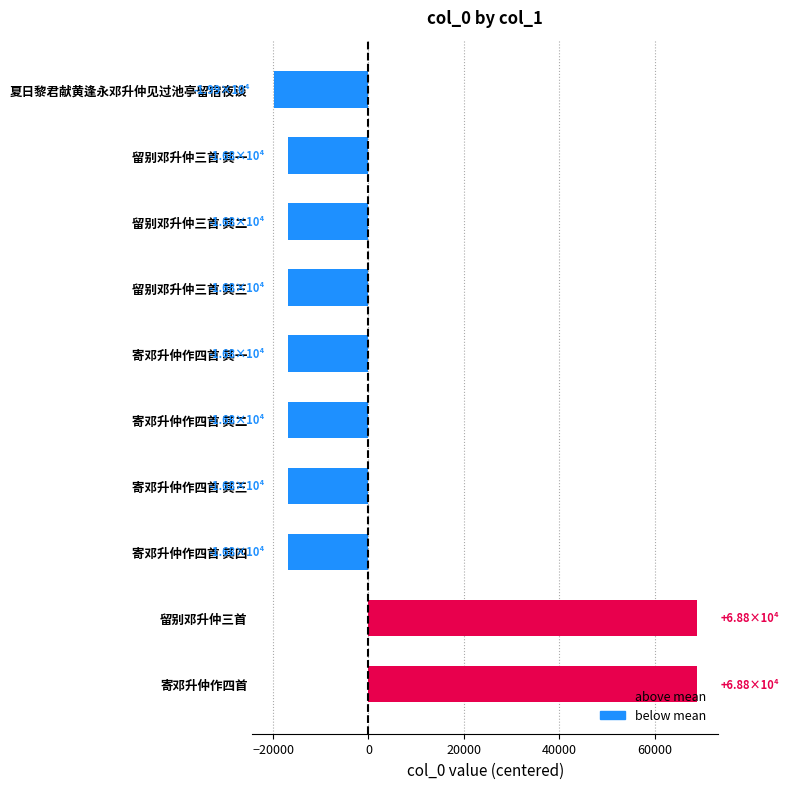

What is the difference between the maximum and second lowest values?

85667.0